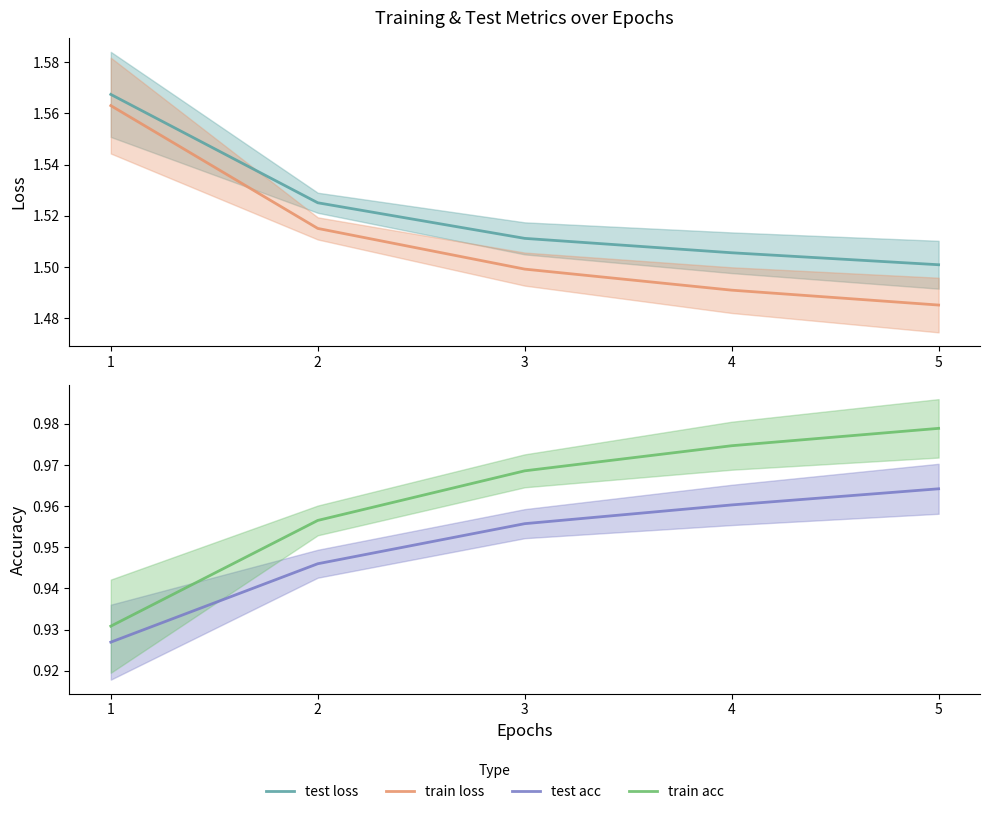

At which label is test loss closest to 1?

5